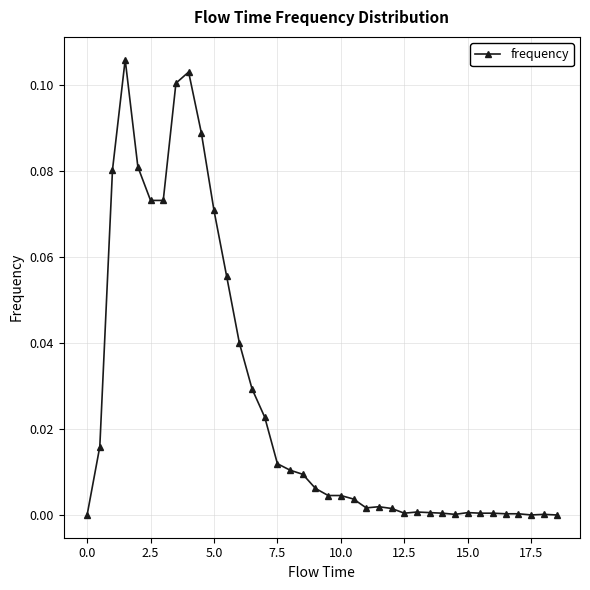

True or false: there are more than 1 points higher than both neighbors.

True